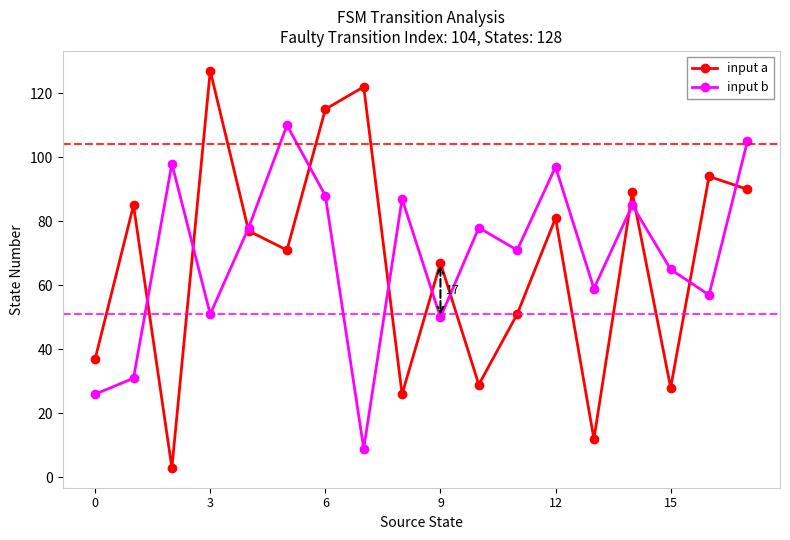

Rank the series by their maximum value, from highest to lowest.

input a, input b